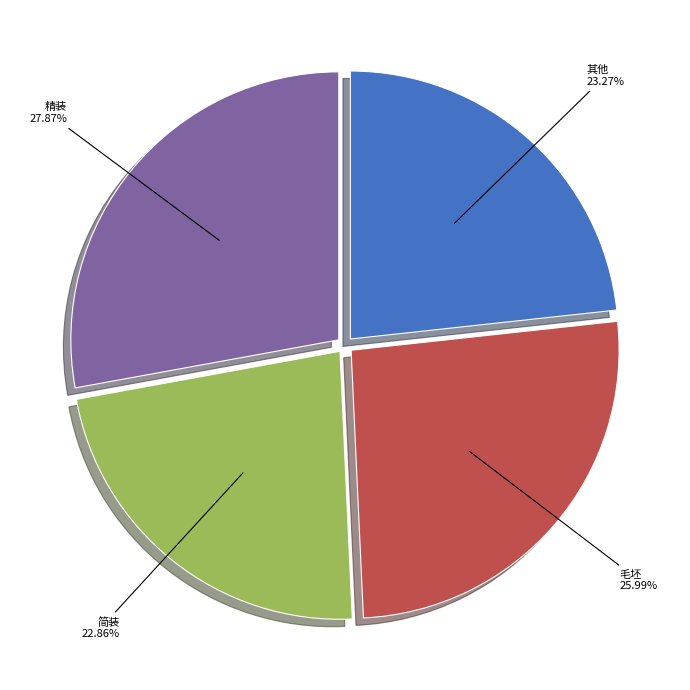

To the nearest percent, what percentage of the pie is 简装?

23%